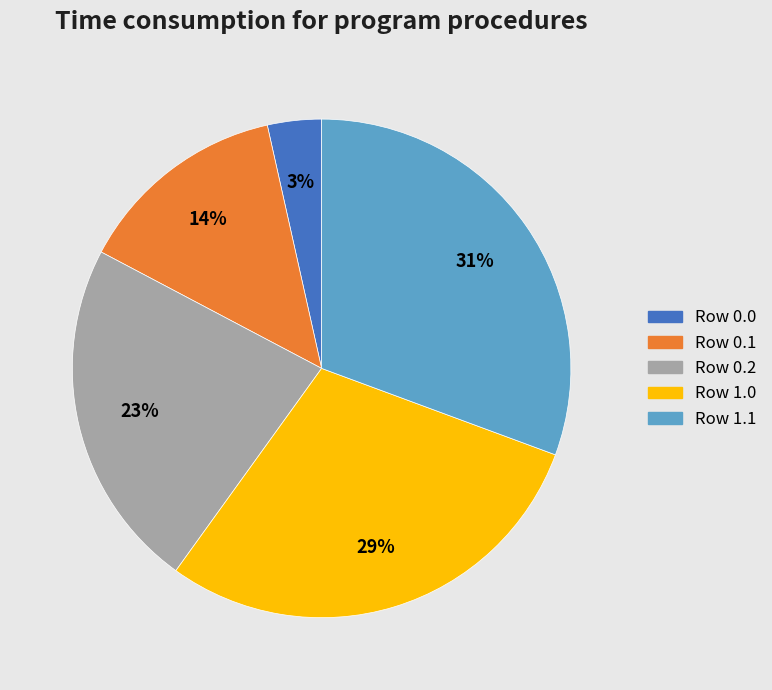

Is there a majority slice in this chart?

No